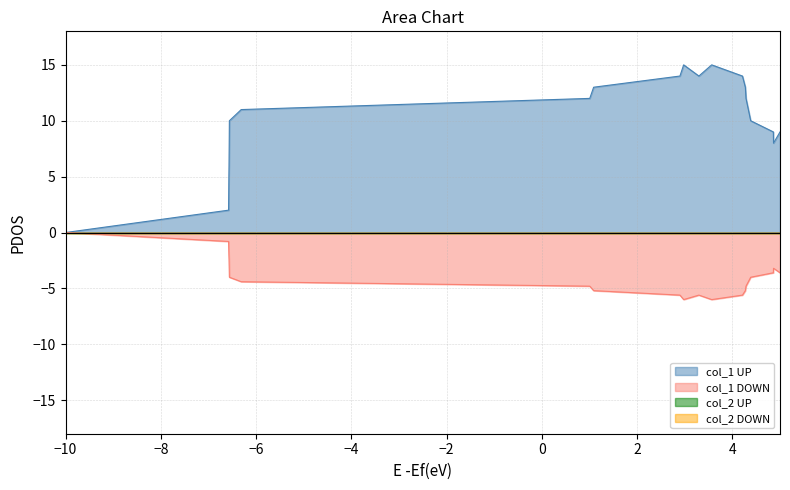

Does the chart display data point markers on the line(s)?

No